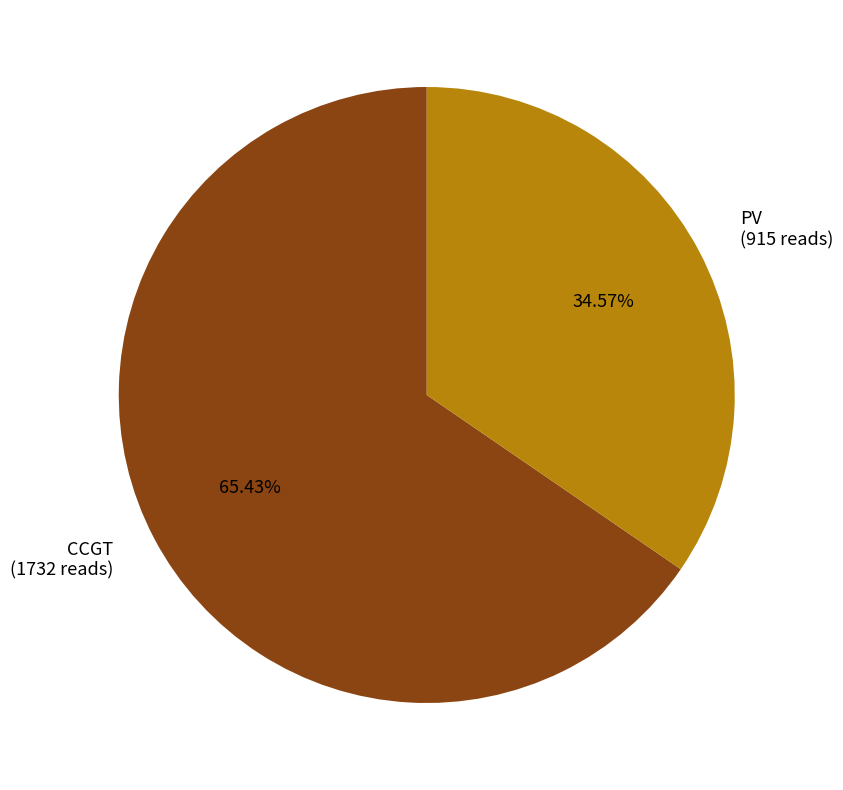

Rank the categories by value from lowest to highest.

PV (915 reads), CCGT (1732 reads)